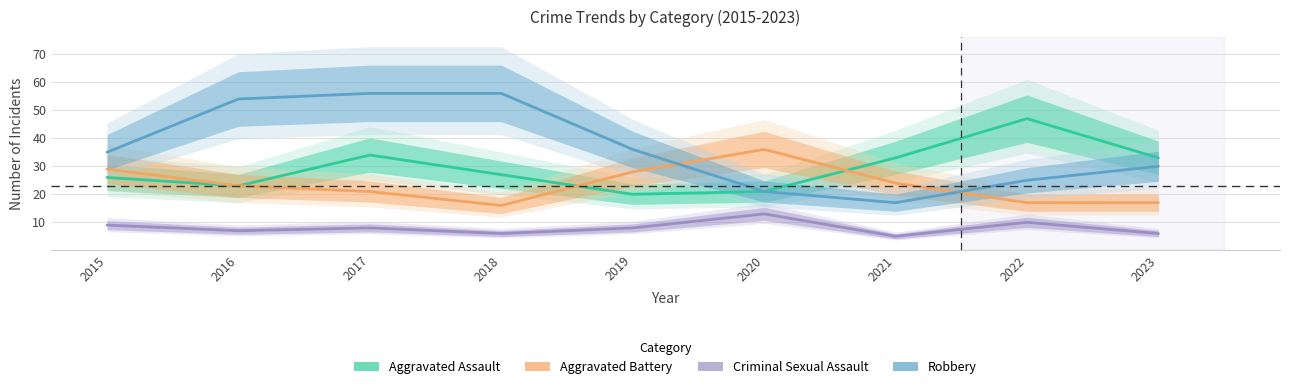

How many data points in Aggravated Battery are less than 23?

4